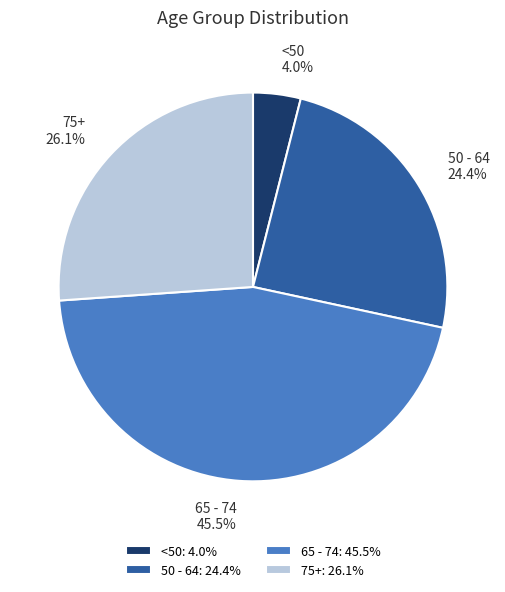

Does <50 represent more than half of the total?

No